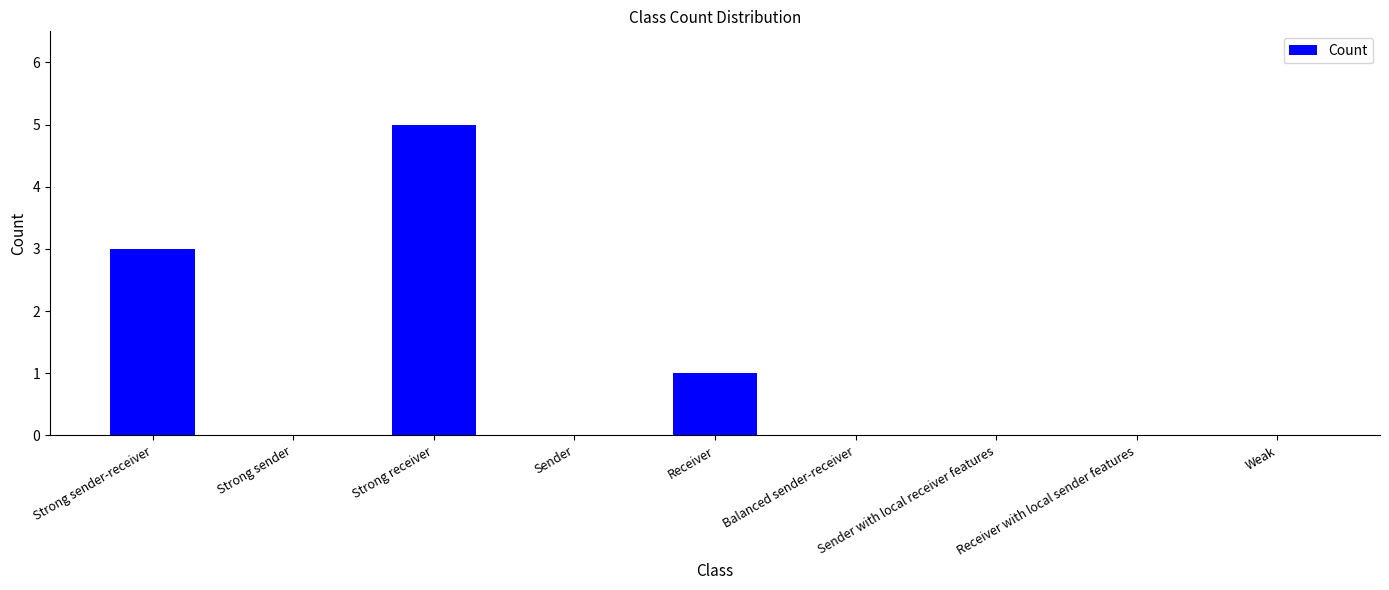

Reading left to right, transcribe all the data shown in this chart.

Strong sender-receiver=3	Strong sender=0	Strong receiver=5	Sender=0	Receiver=1	Balanced sender-receiver=0	Sender with local receiver features=0	Receiver with local sender features=0	Weak=0